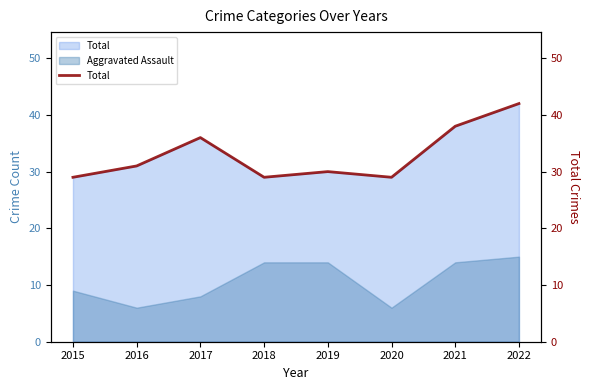

At which label is the value closest to 35?

2017